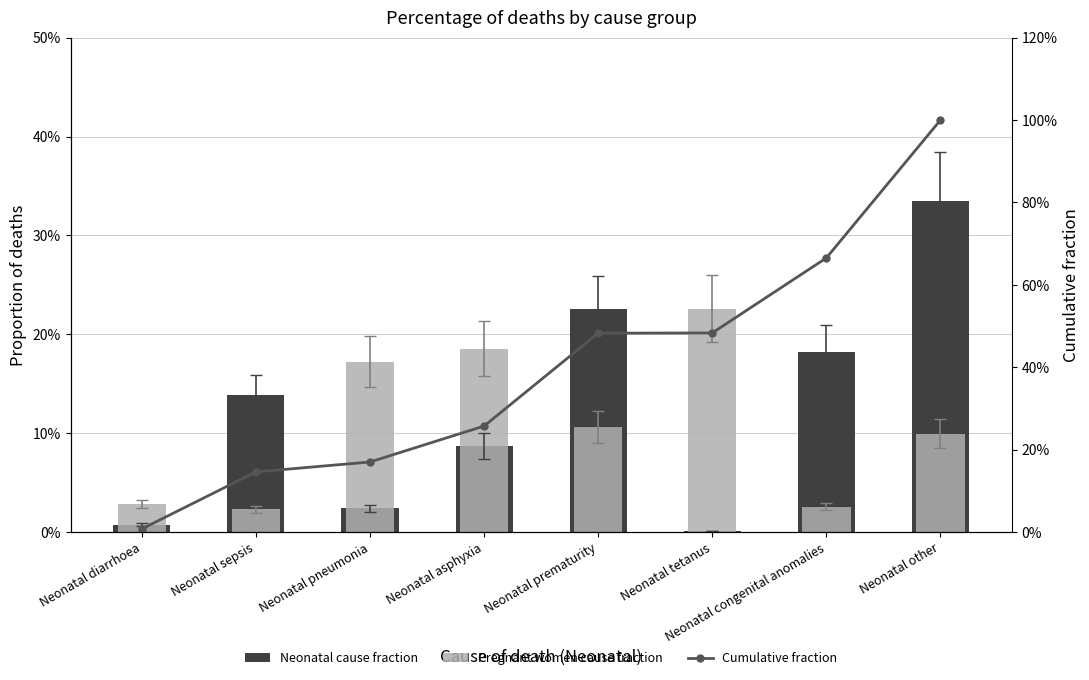

Which series has the largest total across all categories?

Cumulative fraction